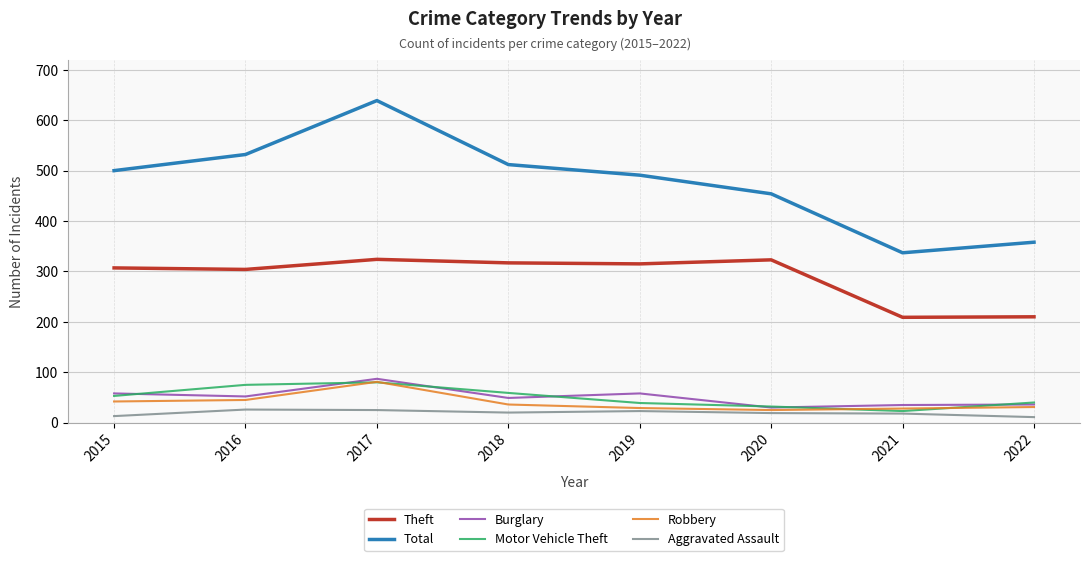

Is this an area chart (filled region under the line)?

No